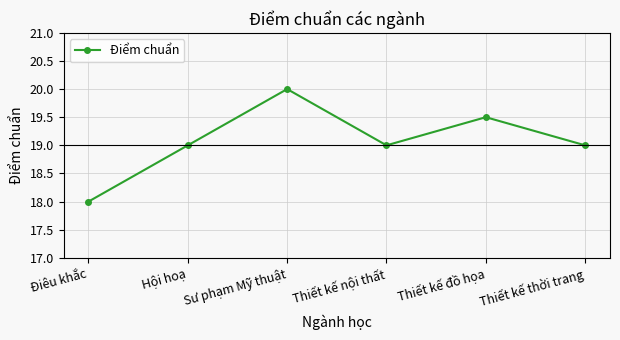

What is the value of the 6th point from the left?

19.0